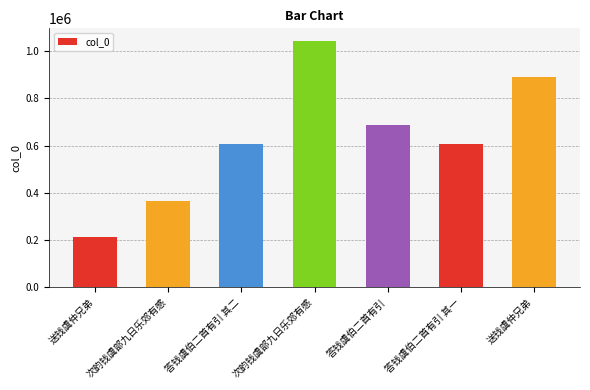

What is the change in value from 送钱虞仲兄弟 to 答钱虞伯二首有引 其二?

+391951